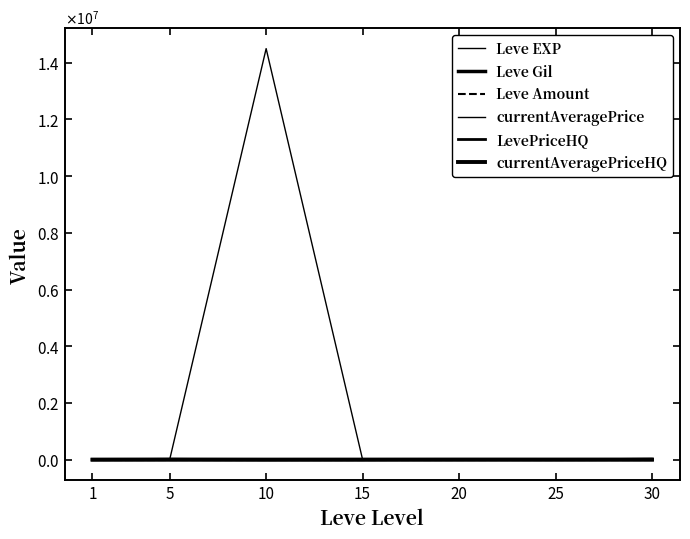

True or false: currentAveragePrice and Leve Gil intersect in this chart.

False